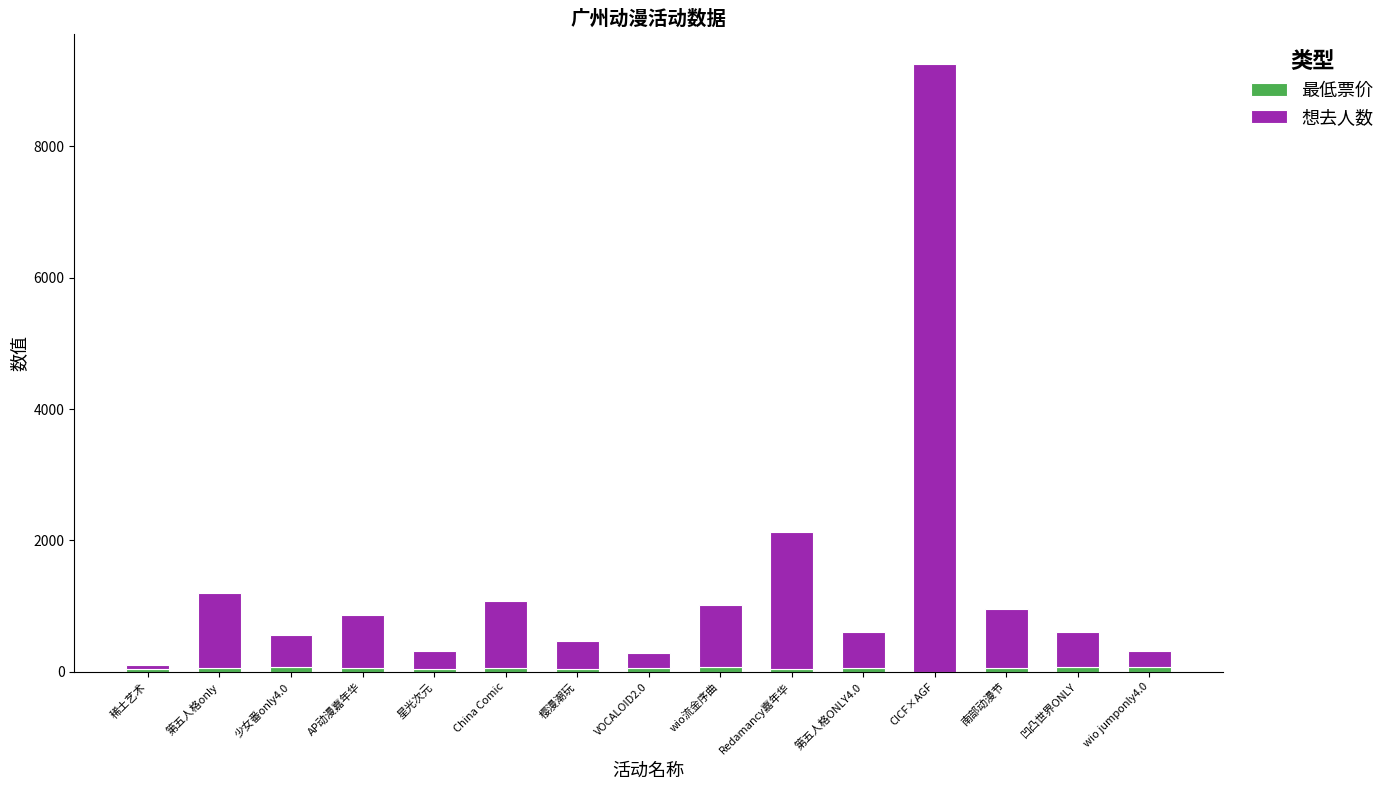

At which category is the sum across all series the highest?

CICF×AGF